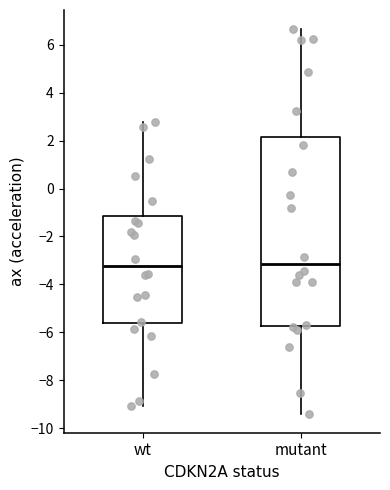

Reading left to right, transcribe this box plot: for each box, give where its median line is, the range the box spans, and where its two whiskers end, as read against the y-axis. The values are not printed on the chart, so give them approximately, as read against the axis.

wt: median -3.2, box -5.6 to -1.2, whiskers -9.0 to 2.8
mutant: median -3.2, box -5.8 to 2.2, whiskers -9.4 to 6.6